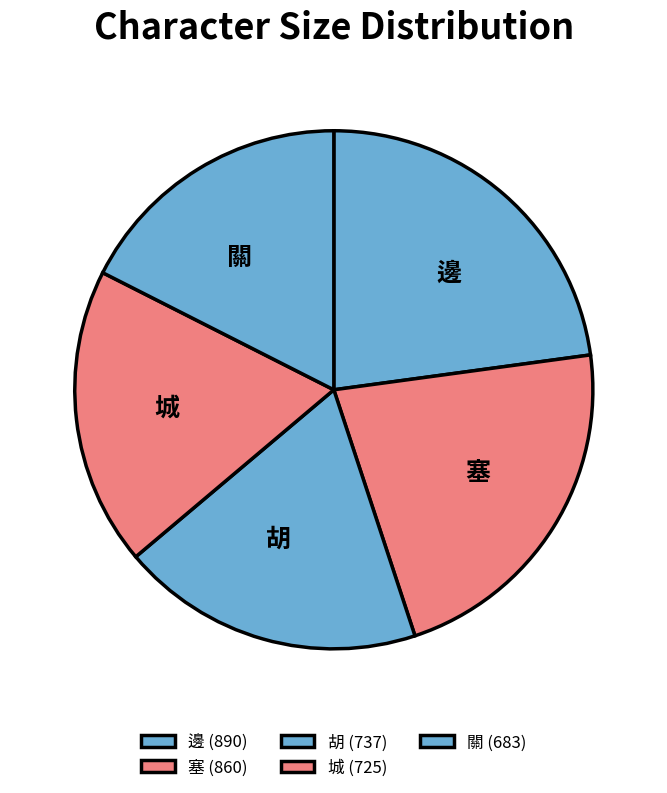

Approximately how many times larger is the value at 關 compared to 邊?

0.8